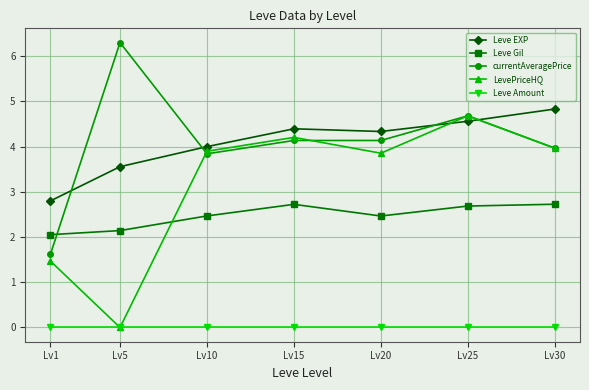

What is the difference between the highest and lowest values at Lv10?

4.0